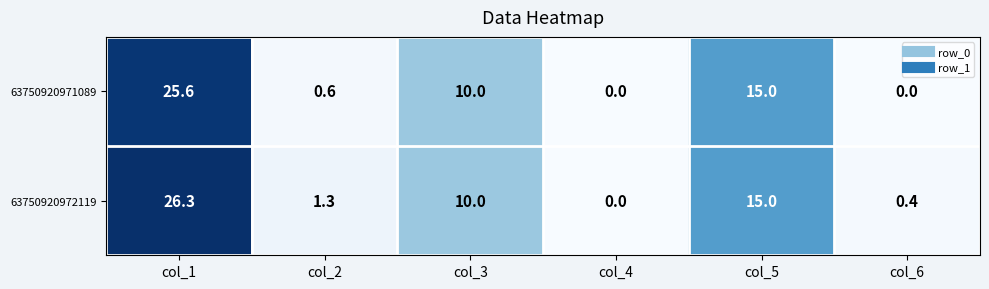

What is the total value across all series at col_6?

0.4